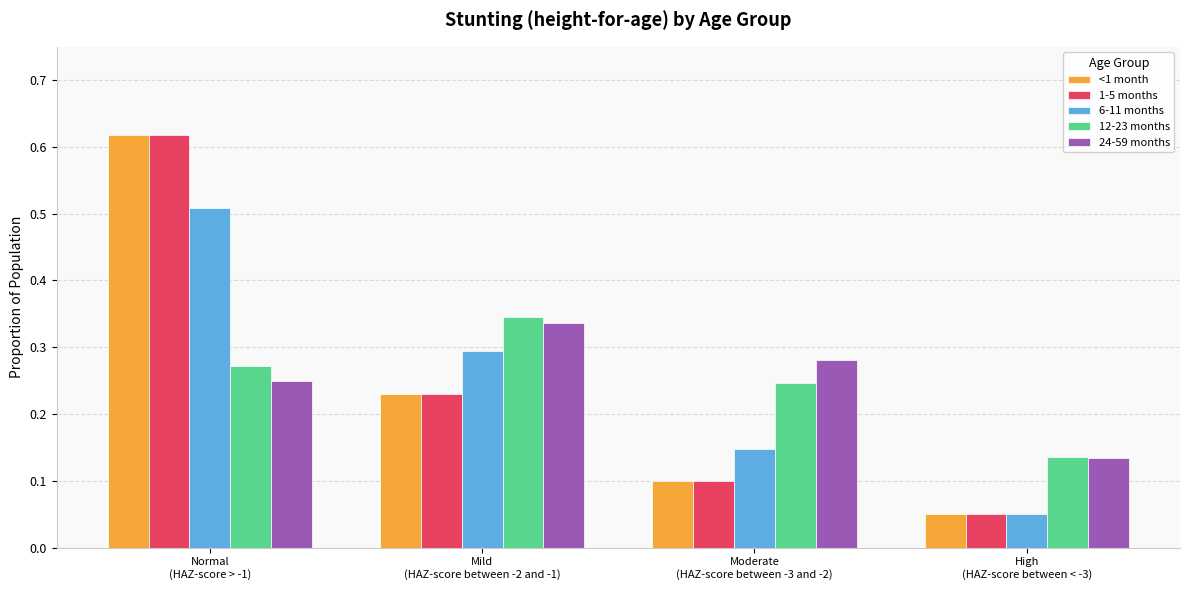

Which series changed the most between Moderate
(HAZ-score between -3 and -2) and High
(HAZ-score between < -3)?

24-59 months